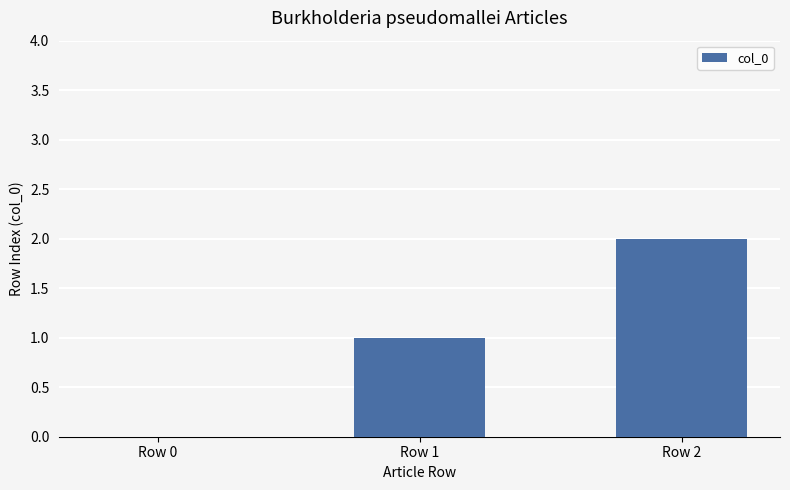

Reading left to right, transcribe all the data shown in this chart.

0	1	2